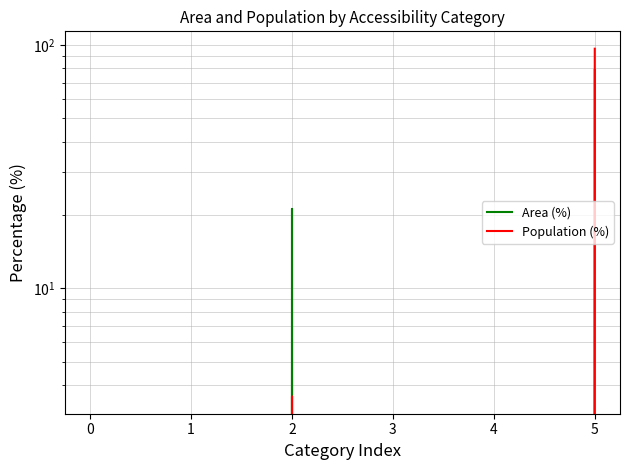

What is the highest value of the Population (%) series?

96.4